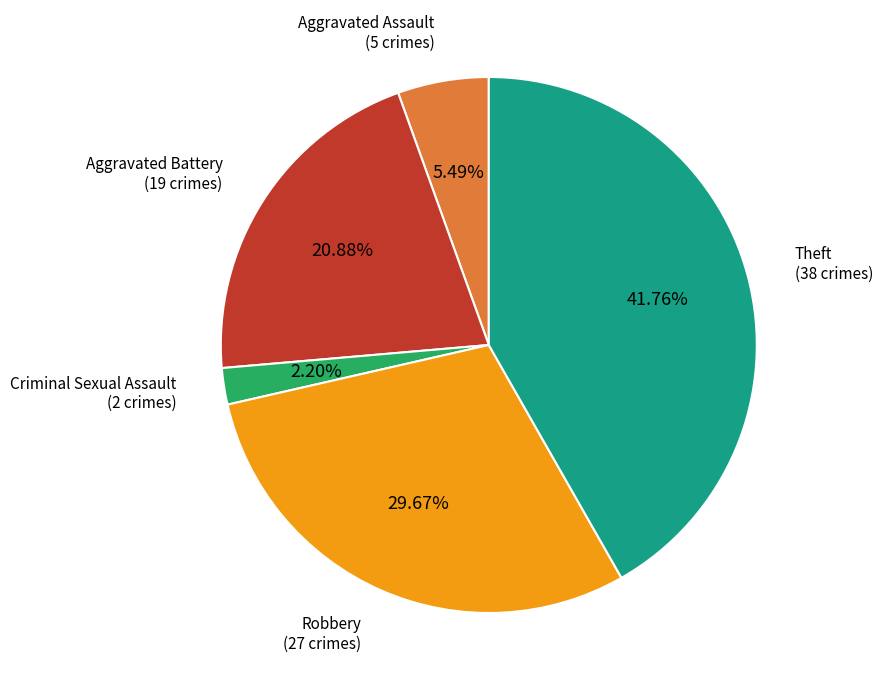

Does any single category account for the majority?

No